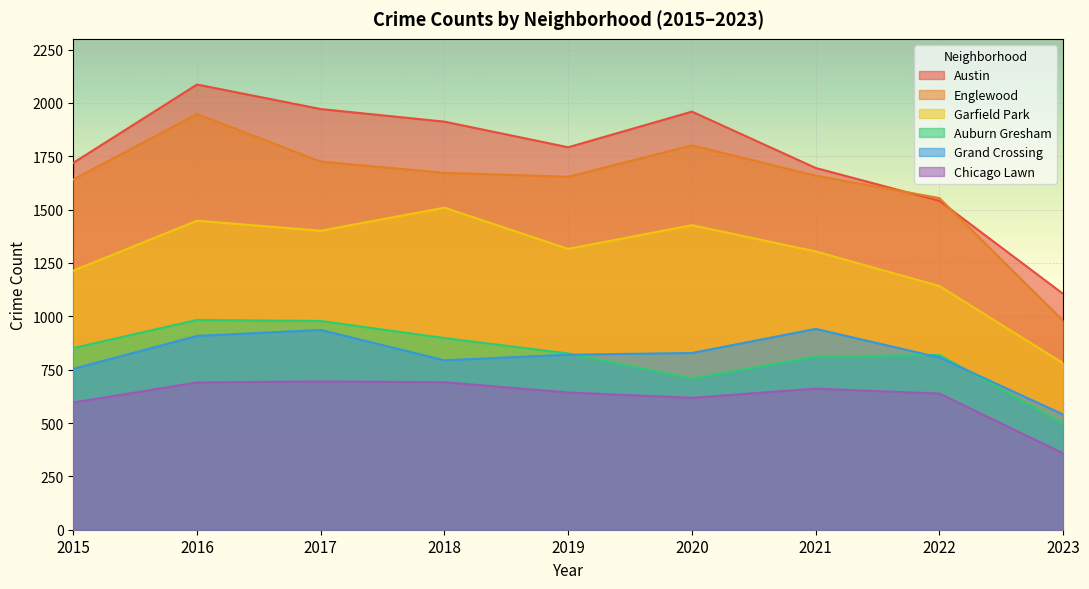

The Austin series shows 1912 at 2018. True or false?

True